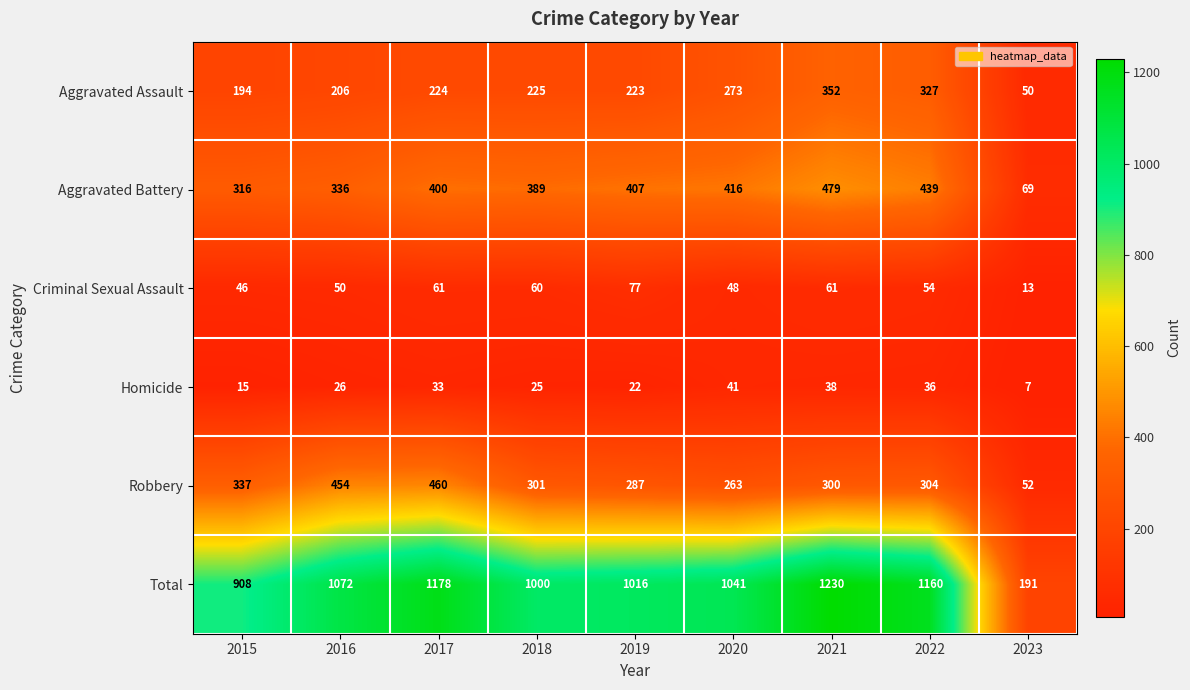

At which category is the sum across all series the highest?

2021